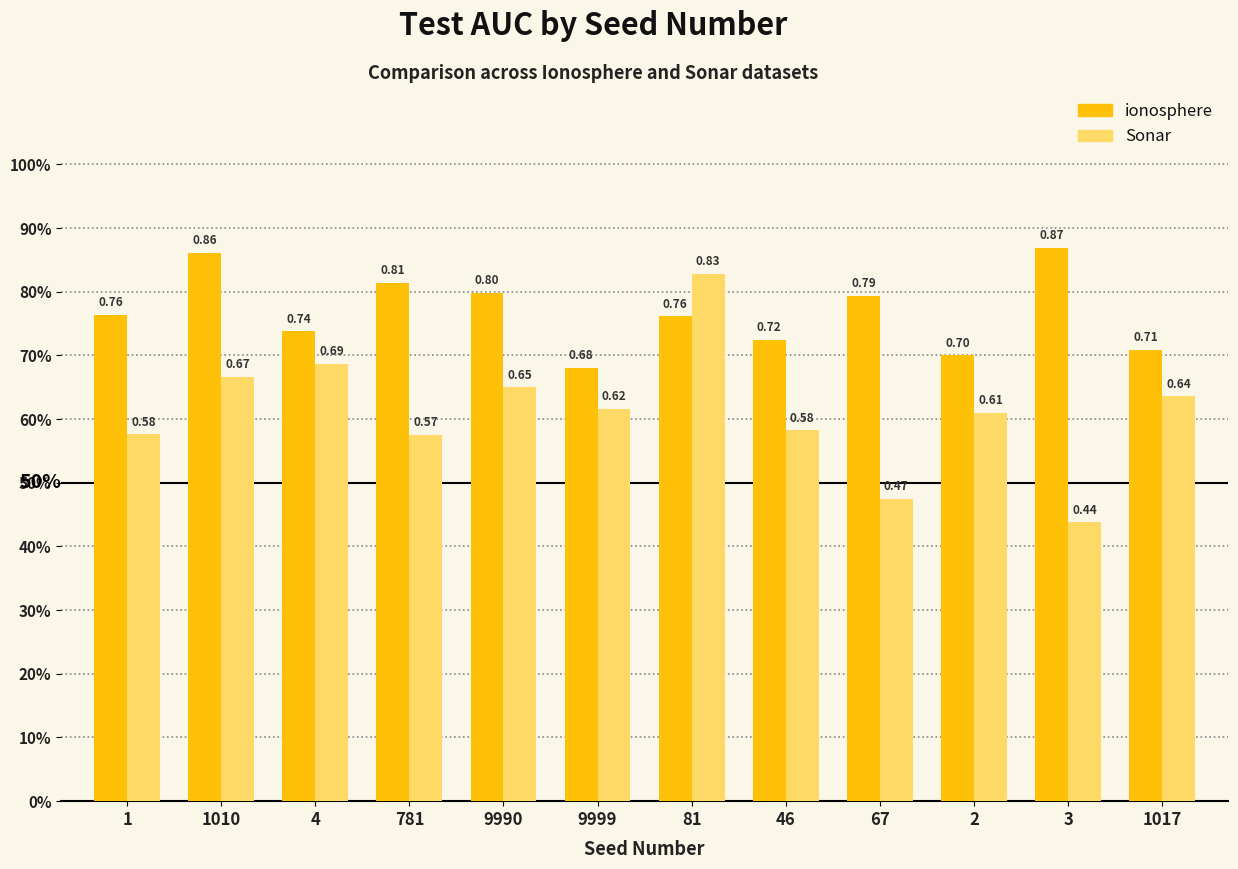

What is the maximum value for Sonar?

0.8